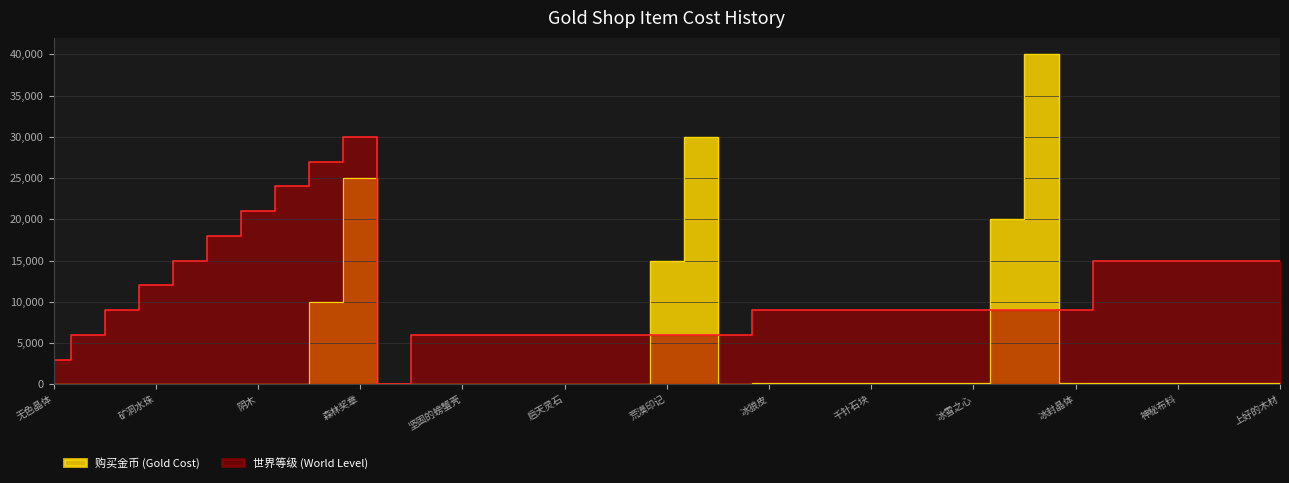

Rank the series by their average value, from highest to lowest.

世界等级 (World Level), 购买金币 (Gold Cost)